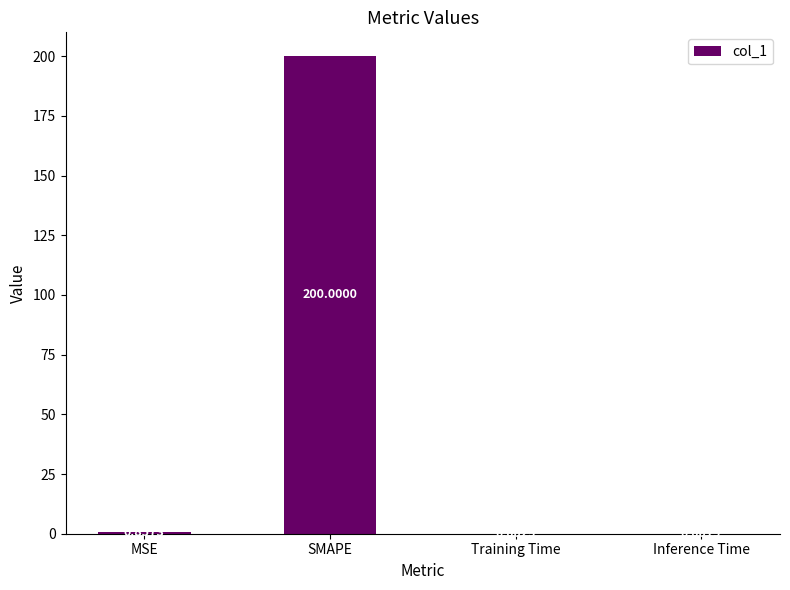

Where is the data nearest to the value 100?

MSE